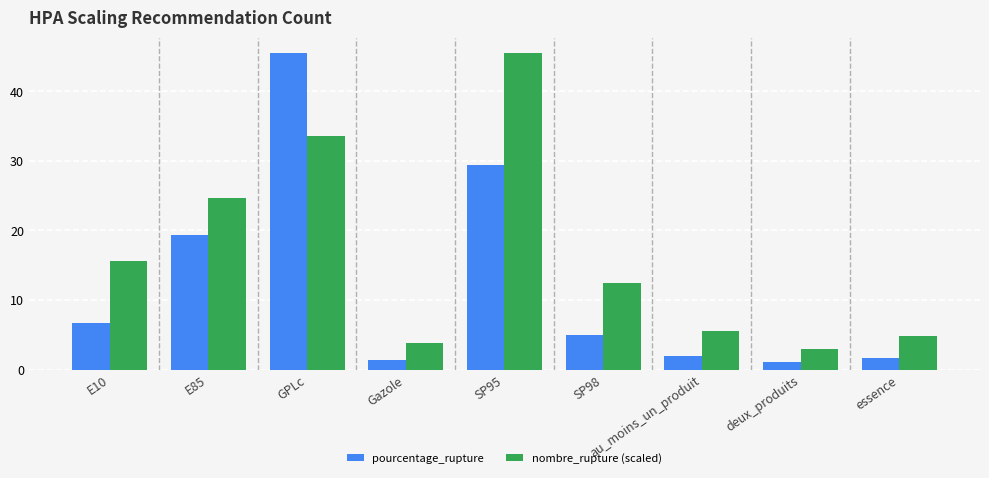

Rank the series at deux_produits from lowest to highest value.

pourcentage_rupture, nombre_rupture (scaled)